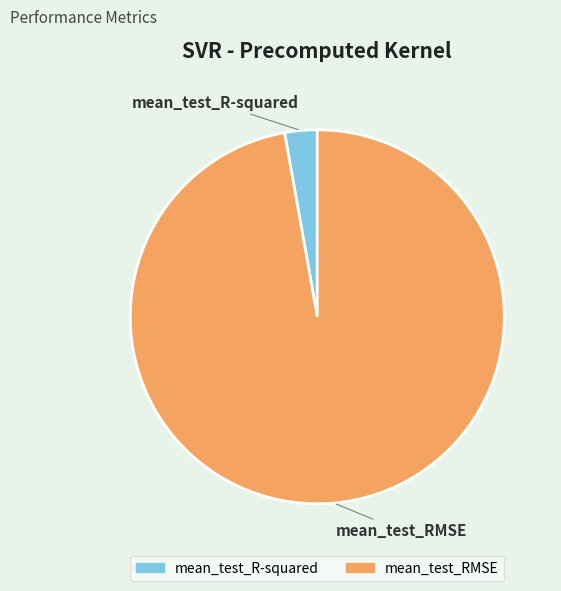

Which slice is the largest?

mean_test_RMSE